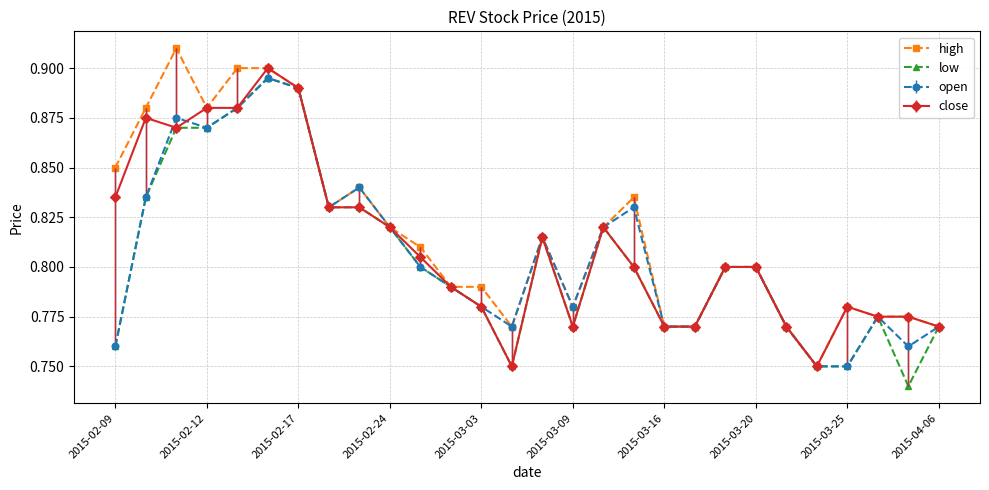

Which series has the largest range (max minus min)?

high